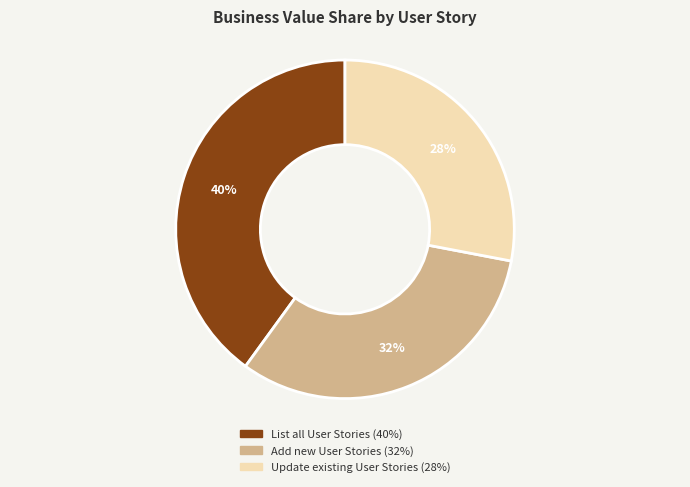

Rank the categories by value from lowest to highest.

Update existing User Stories, Add new User Stories, List all User Stories